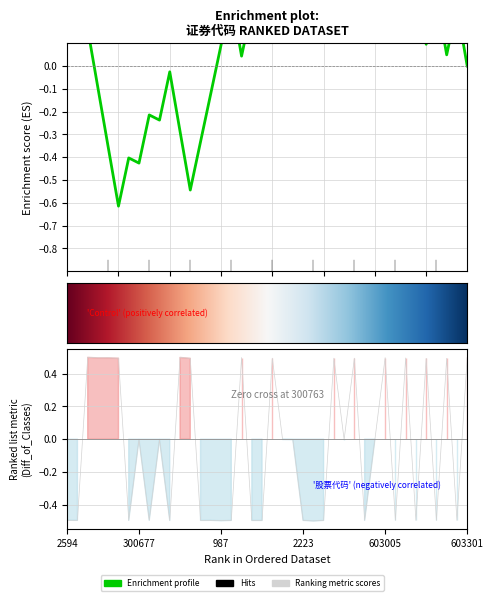

Does the chart have visible grid lines?

Yes